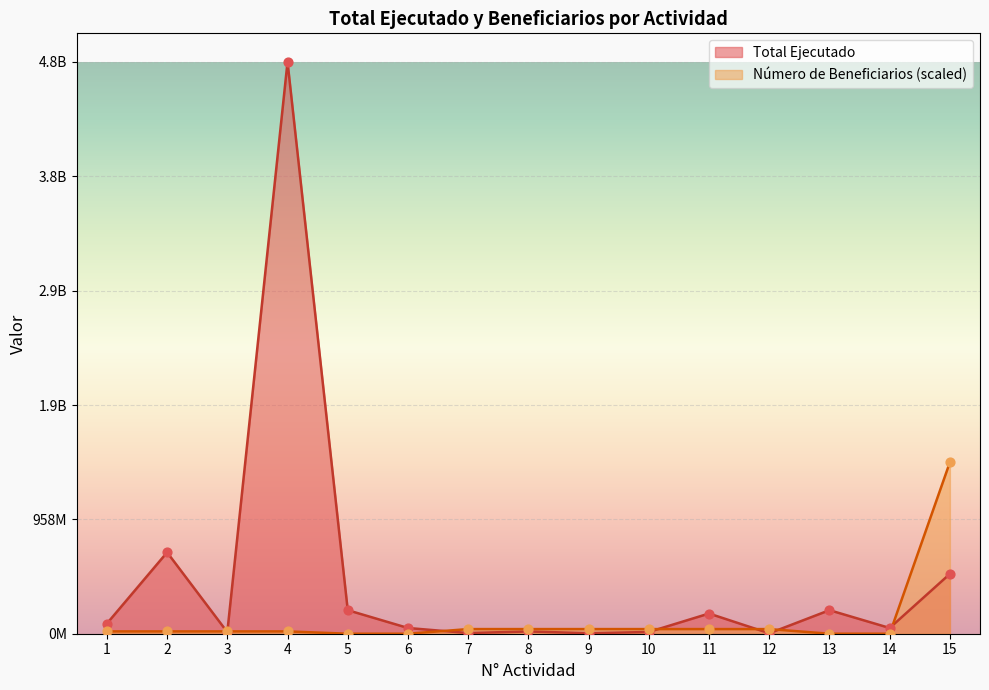

At which category is the sum across all series the highest?

4